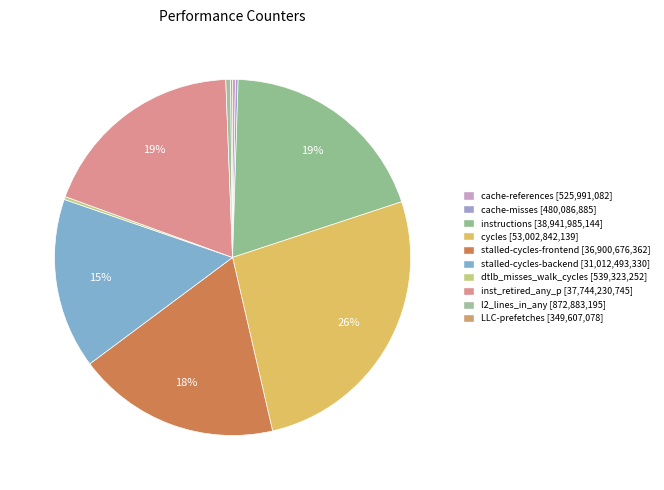

What portion of the pie excludes dtlb_misses_walk_cycles?

99.7%